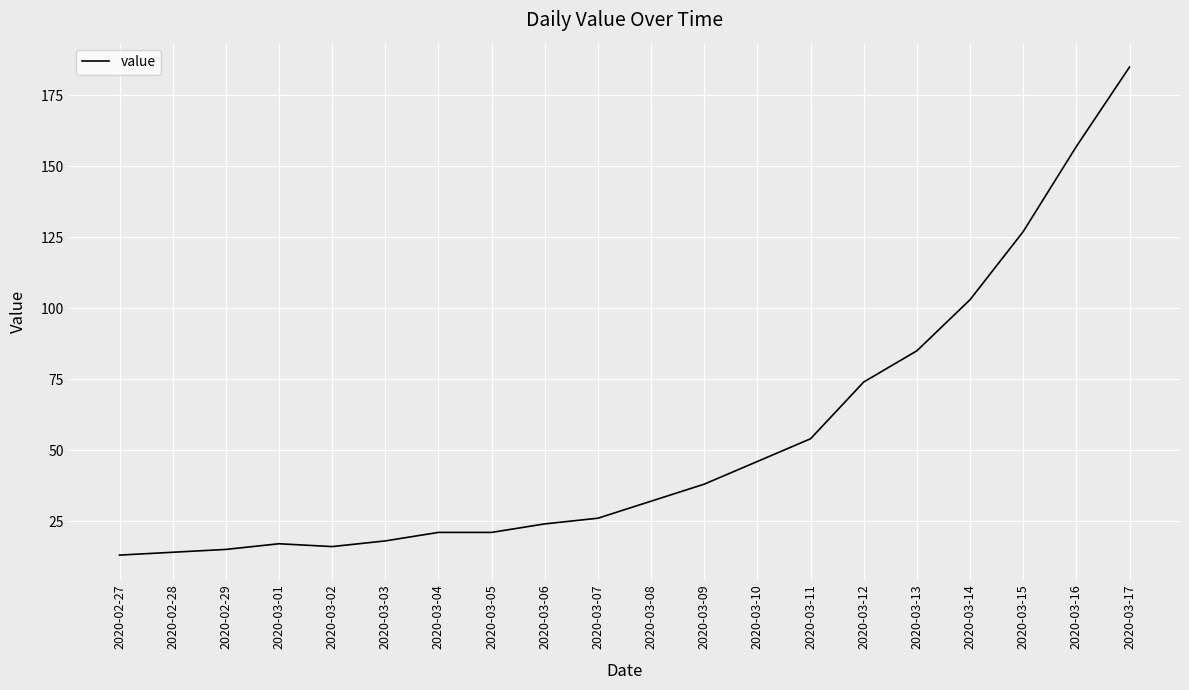

What position from the left is 2020-03-08?

11